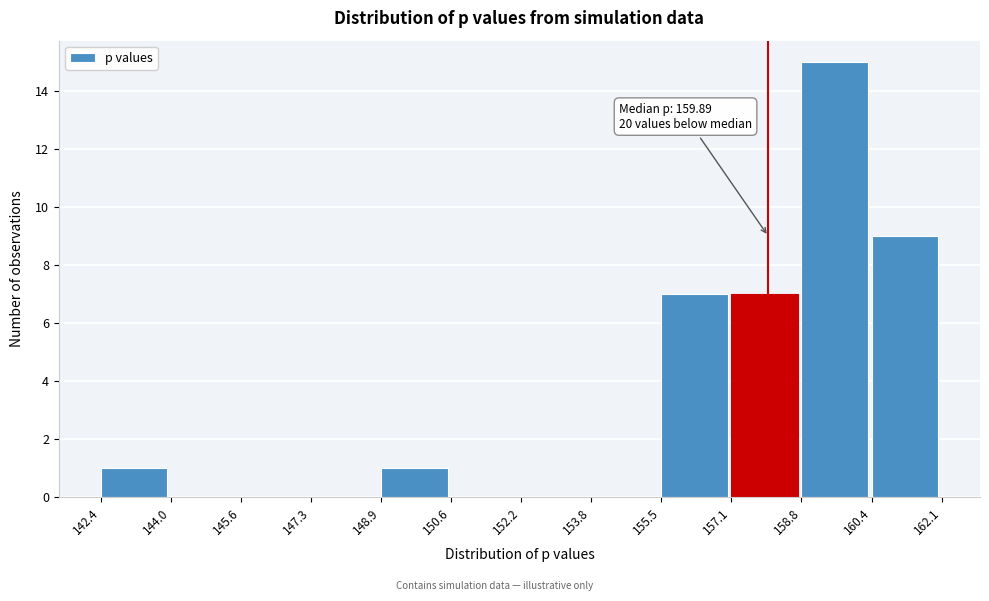

Which range on the x-axis has the tallest bar?

158.8 to 160.4